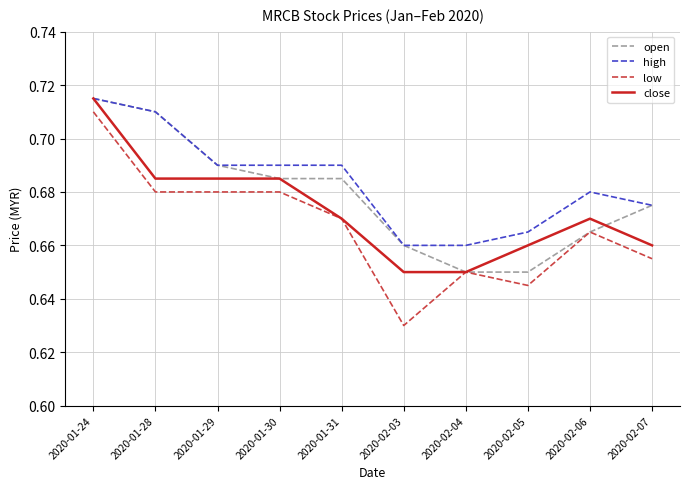

What position from the left is 2020-02-06?

9